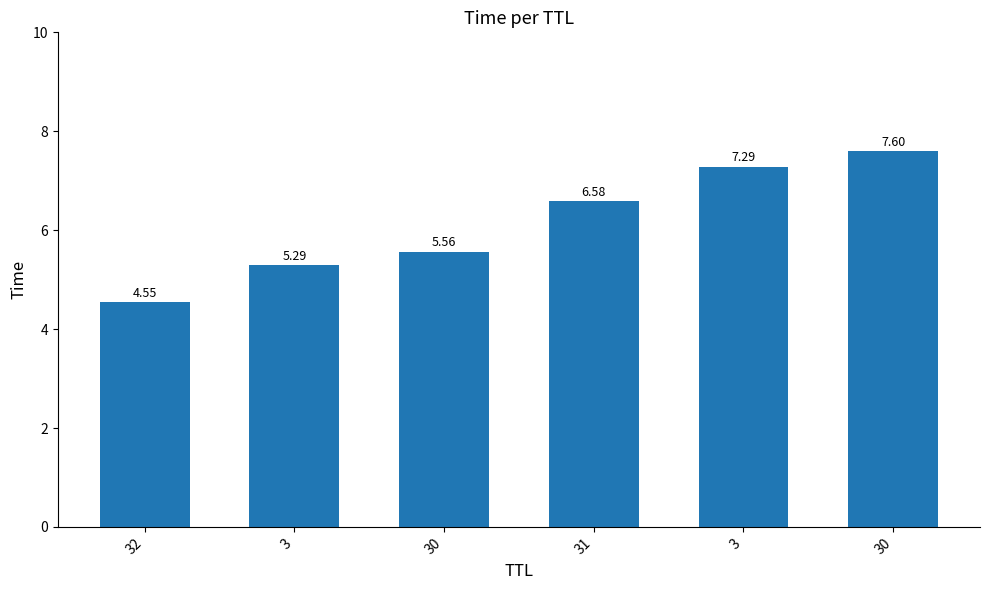

Reading right to left, what are all the values shown in this chart?

7.6	7.3	6.6	5.6	5.3	4.5